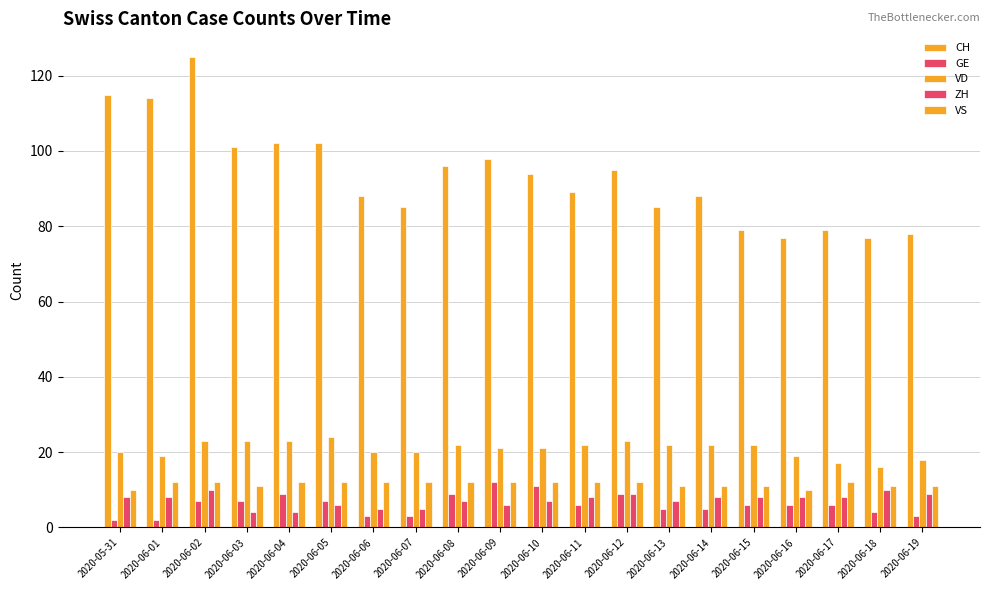

What is the approximate value of ZH at 2020-06-03?

4